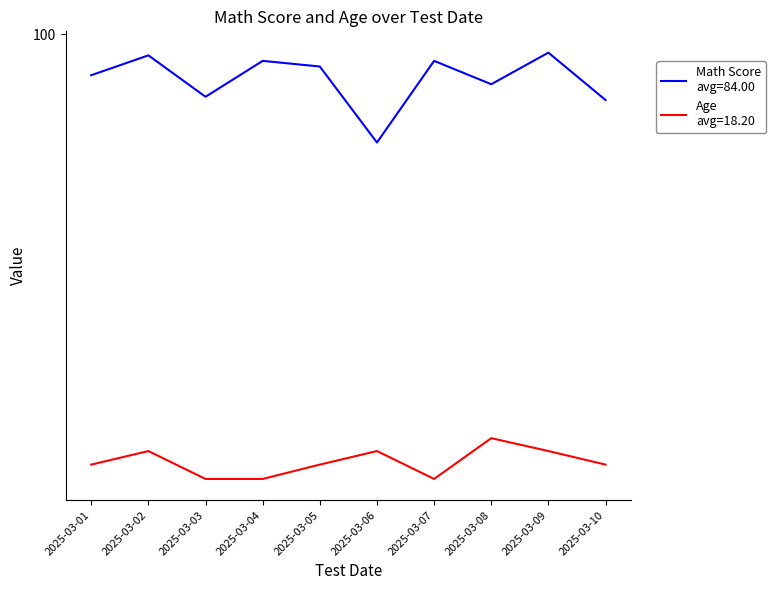

What is the spread (max minus min) of values at 10?

75